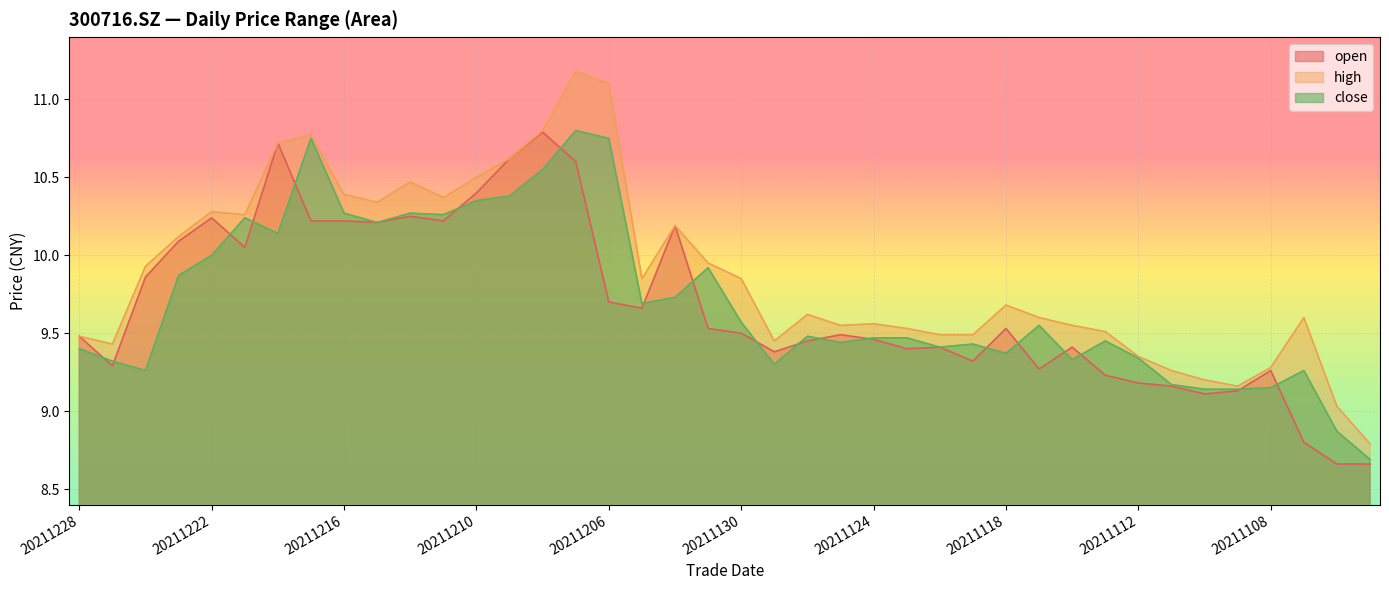

What is the difference between the maximum and minimum values in the open series?

2.1